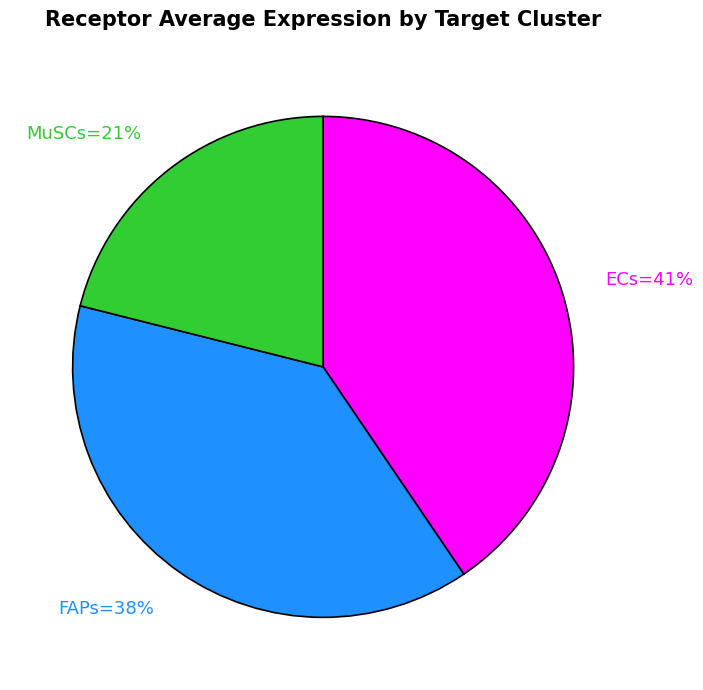

To the nearest percent, what is the average slice percentage?

33%